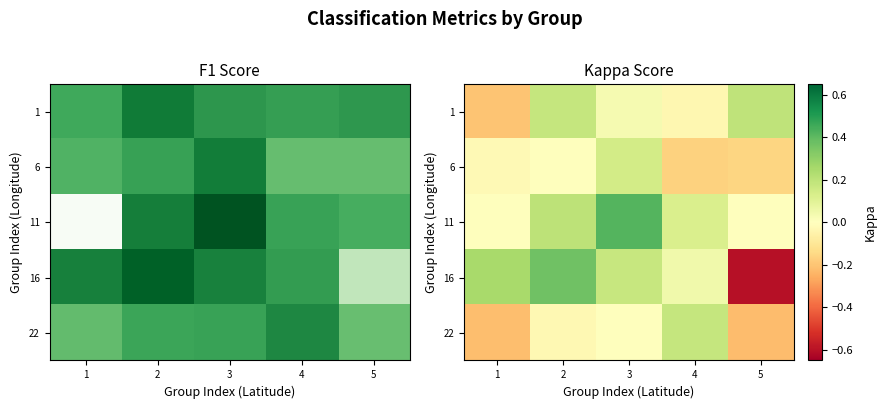

Where is 6 nearest to the value 0?

2